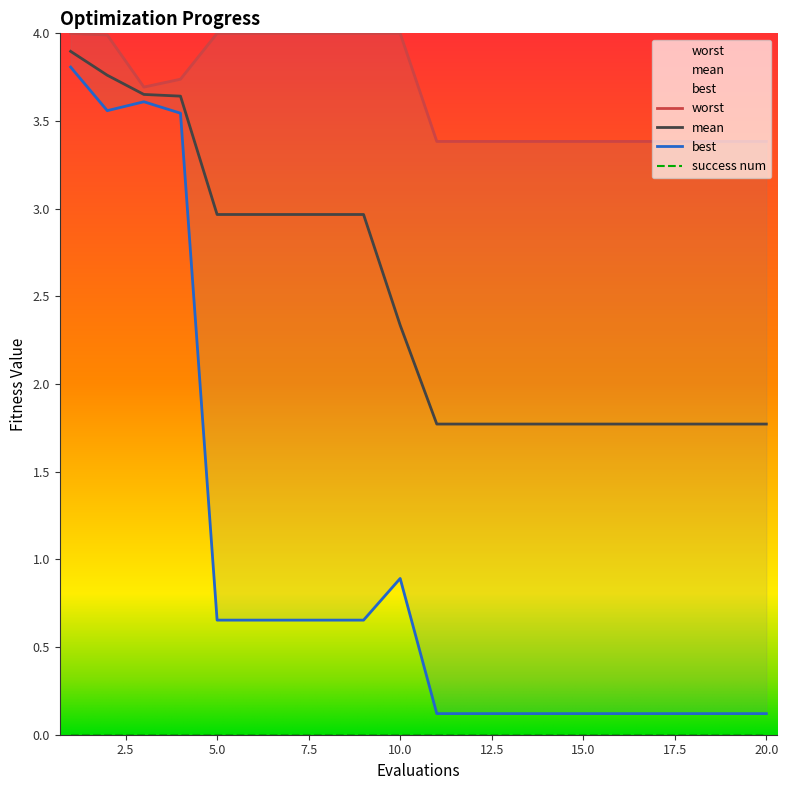

Reading right to left, what are all the values shown in this chart?

mean: 1.8	1.8	1.8	1.8	1.8	1.8	1.8	1.8	1.8	1.8	2.3	3.0	3.0	3.0	3.0	3.0	3.6	3.7	3.8	3.9
best: 0.1	0.1	0.1	0.1	0.1	0.1	0.1	0.1	0.1	0.1	0.9	0.7	0.7	0.7	0.7	0.7	3.5	3.6	3.6	3.8
worst: 3.4	3.4	3.4	3.4	3.4	3.4	3.4	3.4	3.4	3.4	4.0	4.0	4.0	4.0	4.0	4.0	3.7	3.7	4.0	4.0